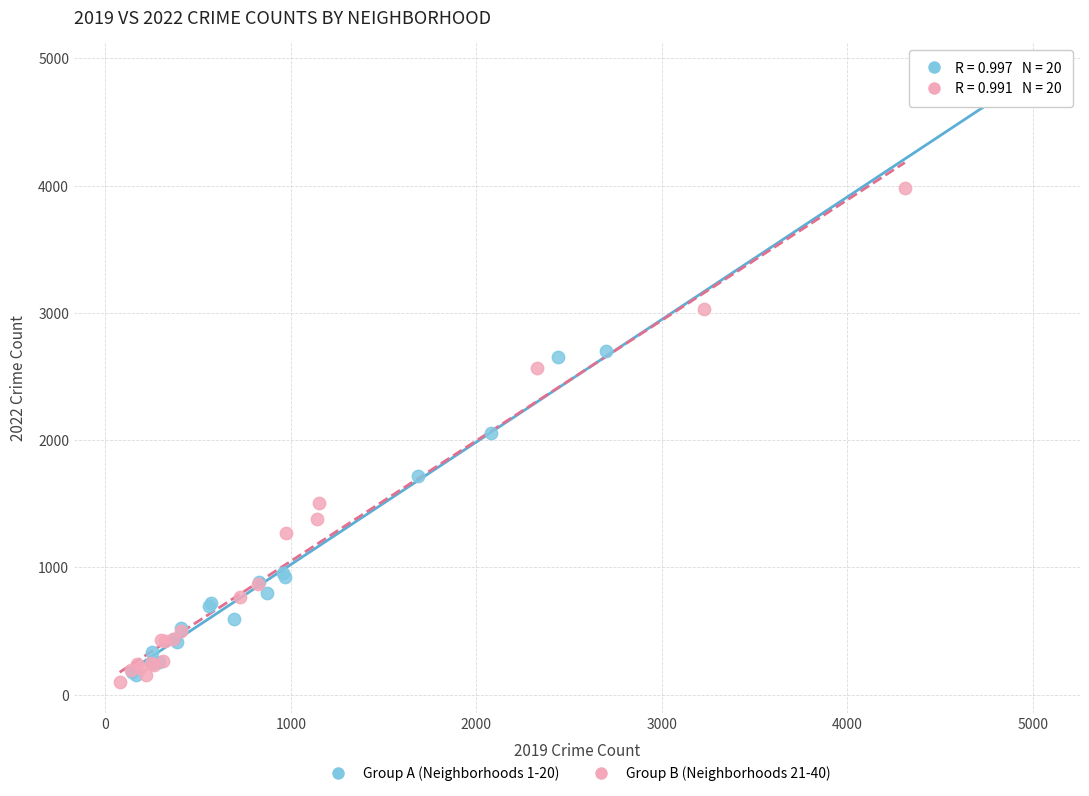

Which series reaches the maximum Y coordinate?

Group A (Neighborhoods 1-20)